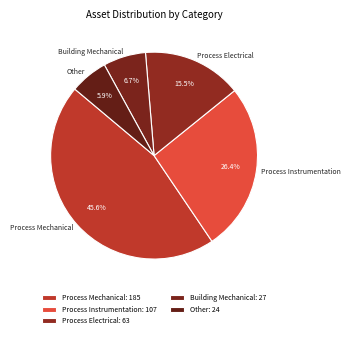

How many segments does this pie chart have?

5